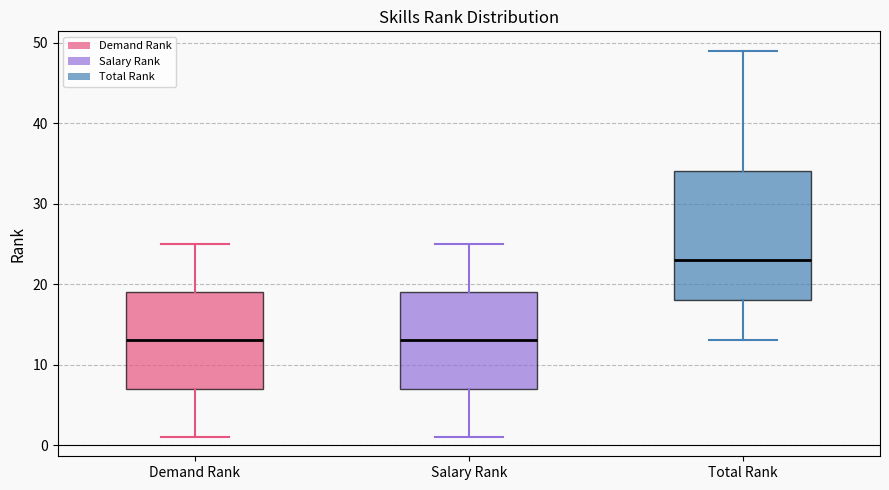

Reading left to right, transcribe this box plot: for each box, give where its median line is, the range the box spans, and where its two whiskers end, as read against the y-axis. The values are not printed on the chart, so give them approximately, as read against the axis.

Demand Rank: median 13, box 7 to 19, whiskers 1 to 25
Salary Rank: median 13, box 7 to 19, whiskers 1 to 25
Total Rank: median 23, box 18 to 34, whiskers 13 to 49